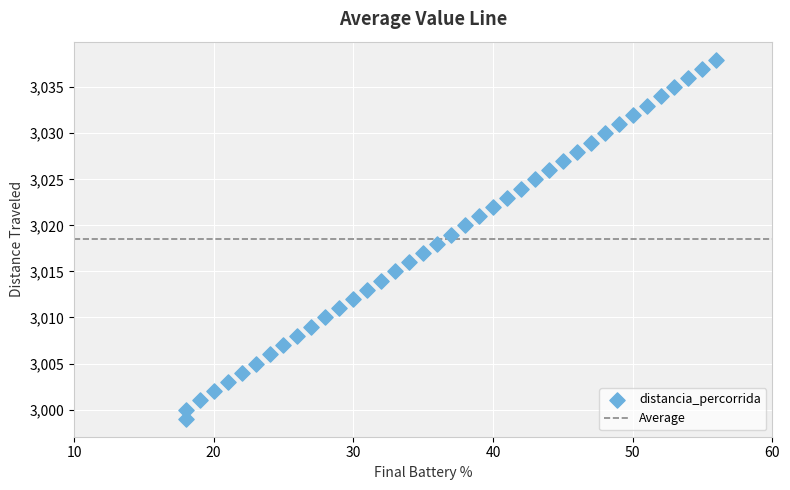

What is the range of Y values (max minus min)?

39